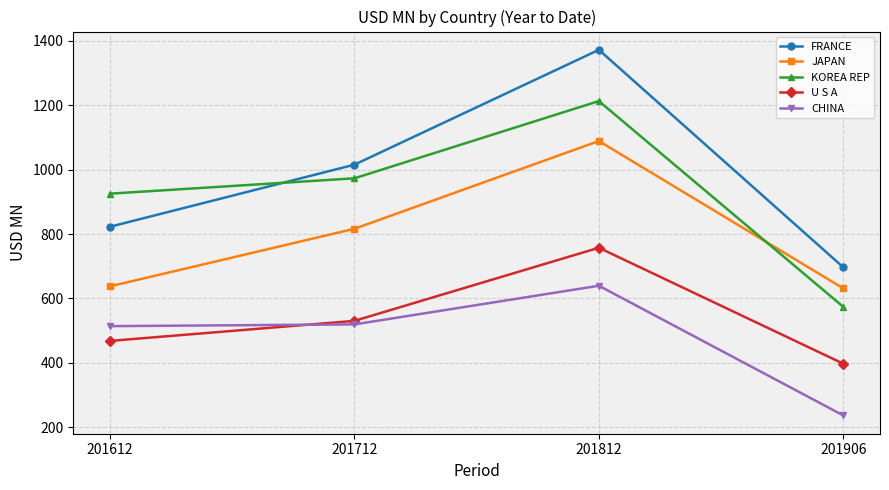

What are all the series names shown in the legend?

FRANCE, JAPAN, KOREA REP, U S A, CHINA